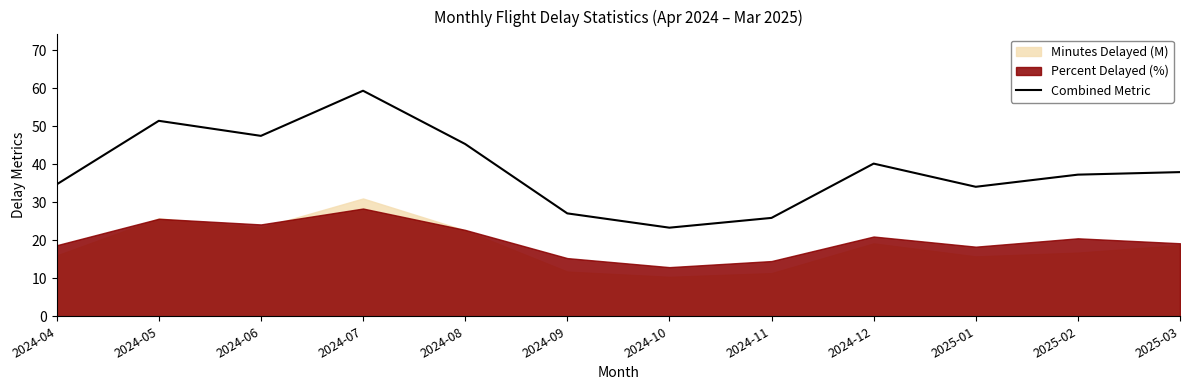

What is the sum of the values at 2024-12 and 2024-08?

85.4